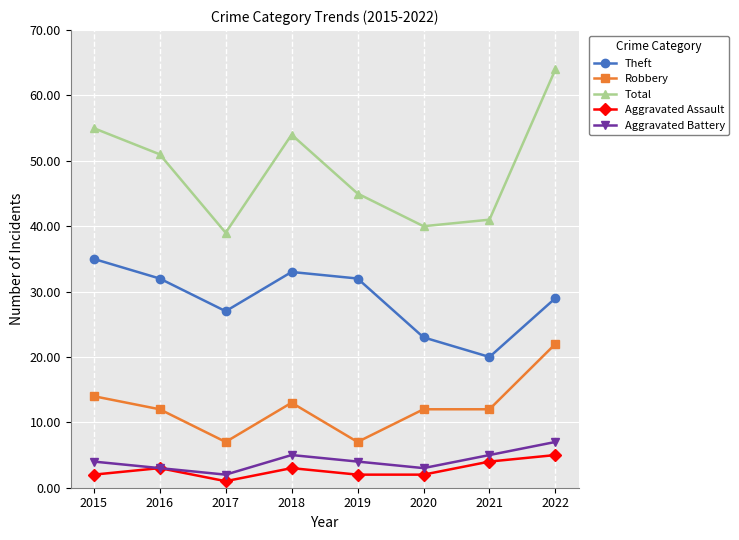

Which category has the highest value in the Robbery series?

2022